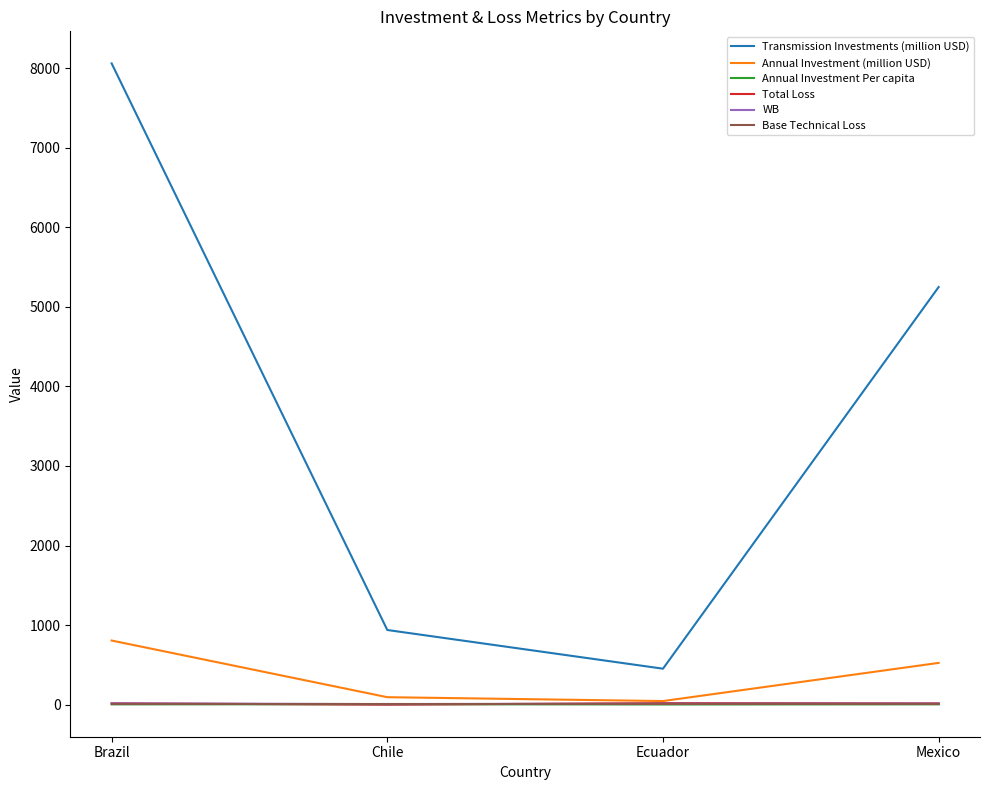

True or false: Transmission Investments (million USD) and Annual Investment (million USD) cross at least once.

False